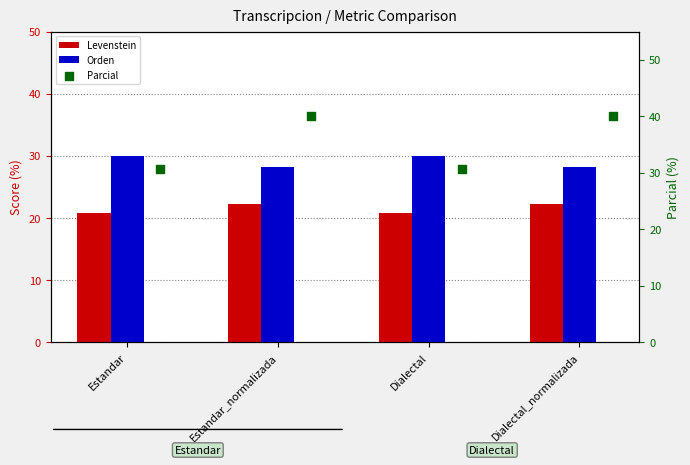

At how many categories does at least one series exceed 21?

4